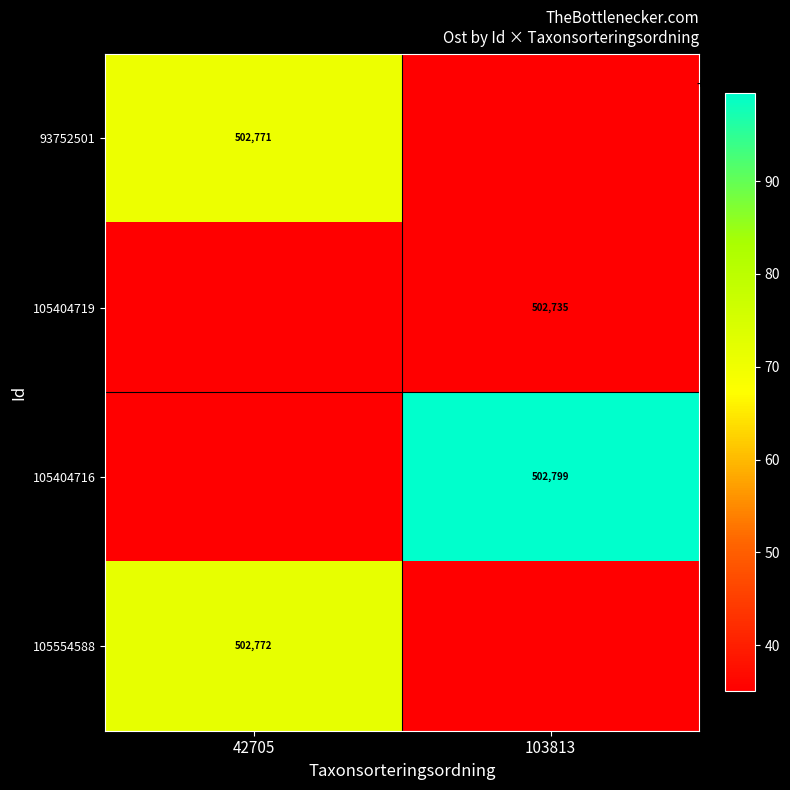

Rank the categories by 93752501 value from lowest to highest.

103813, 42705